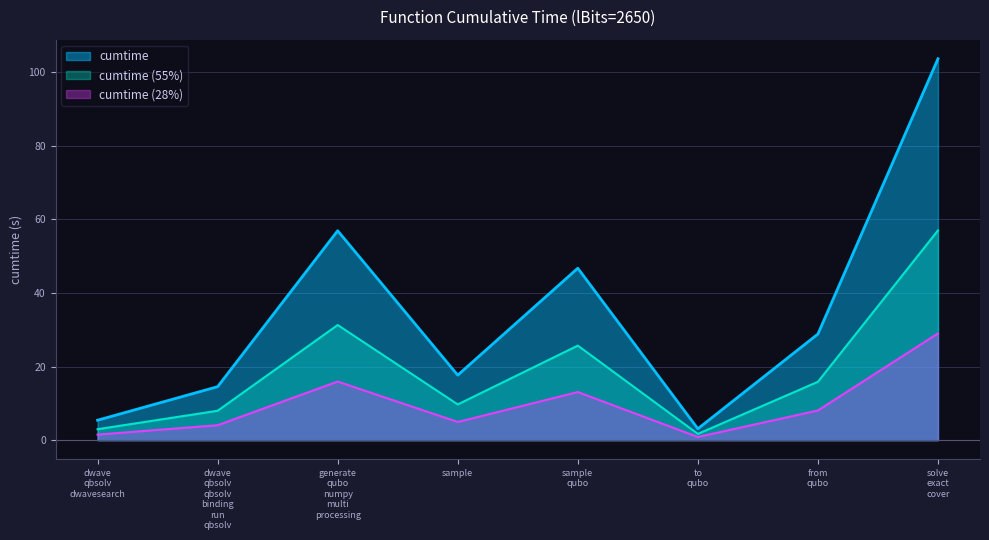

What is the highest value of the cumtime (28%) series?

29.0